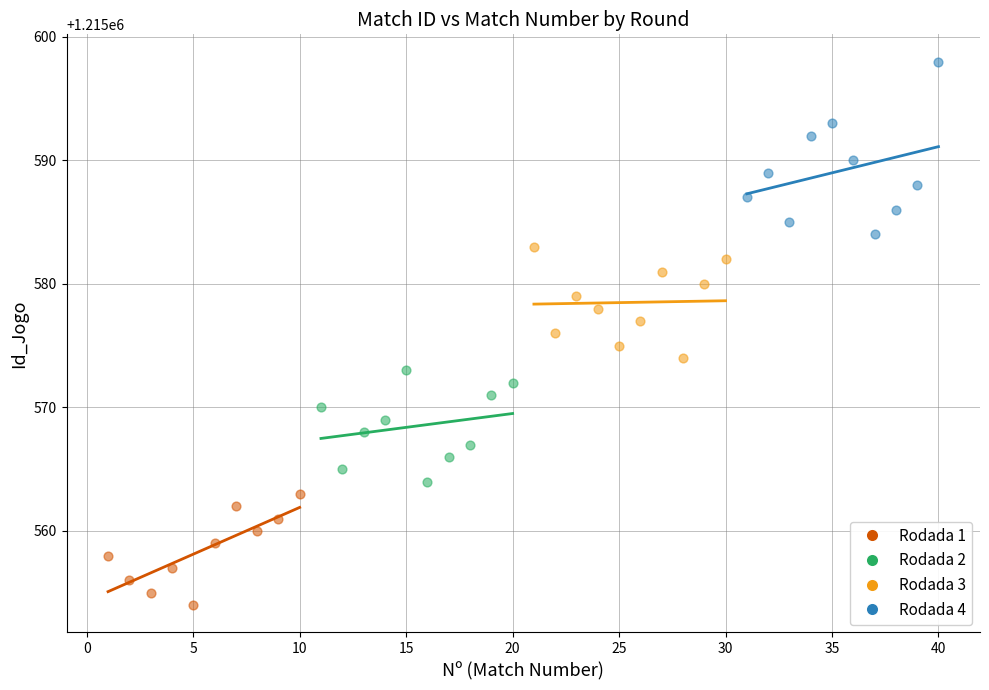

Which series contains the lowest Y value?

Rodada 1